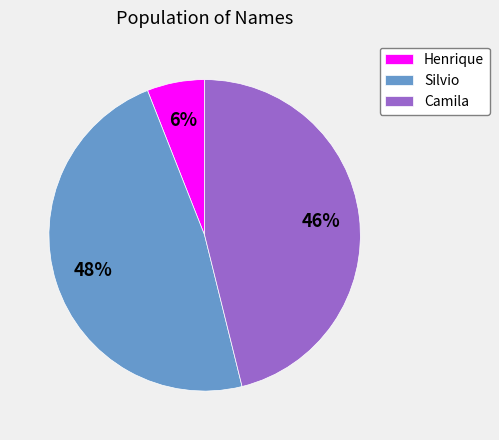

Does Silvio account for over 50% of the chart?

No